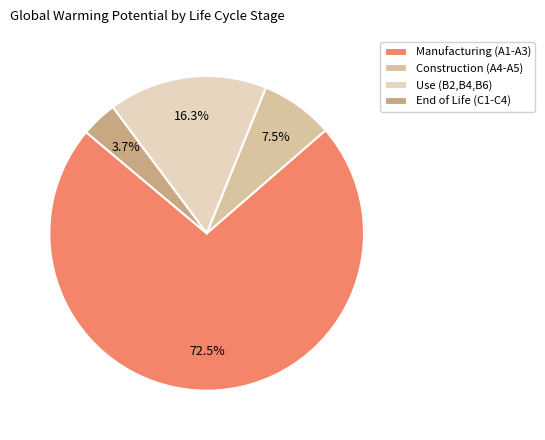

Approximately how many times larger is the value at End of Life (C1-C4) compared to Construction (A4-A5)?

0.5